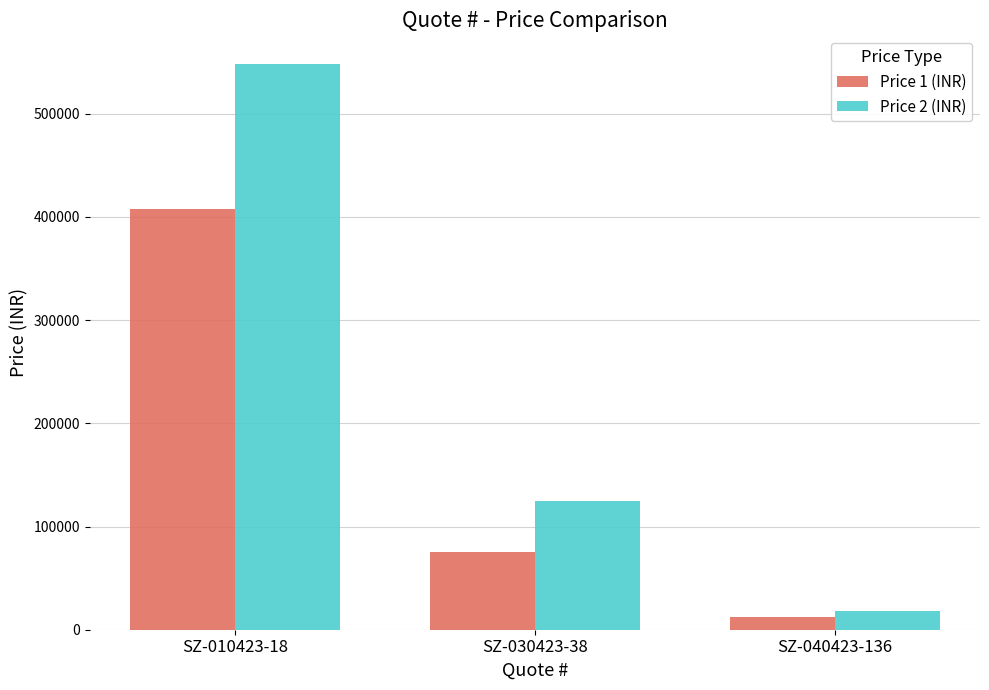

Rank the categories by Price 1 (INR) value from lowest to highest.

SZ-040423-136, SZ-030423-38, SZ-010423-18